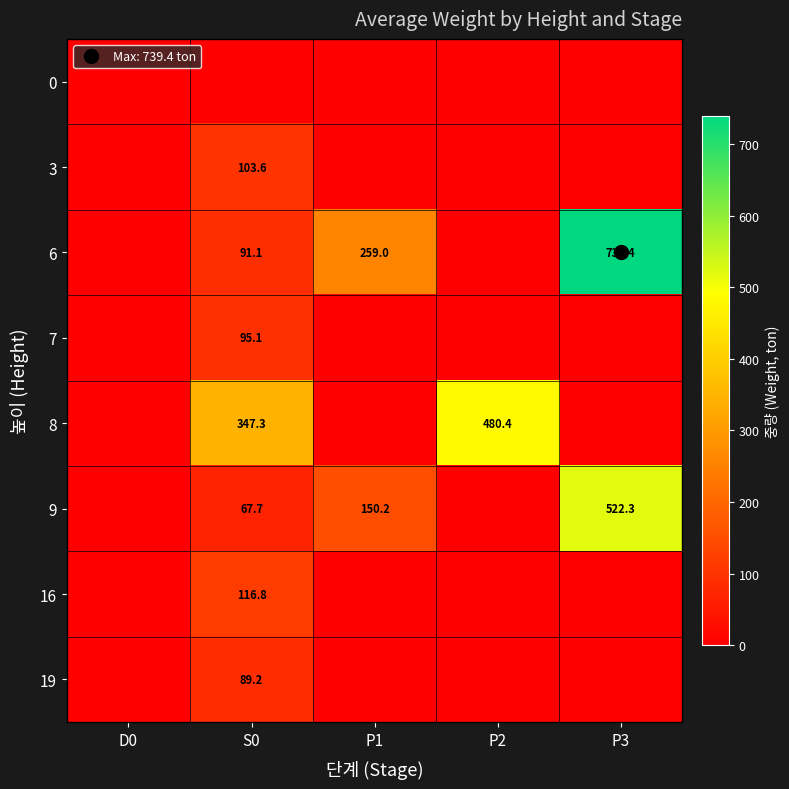

Is the value of 8 at P1 greater than the value of 0 at P2?

No